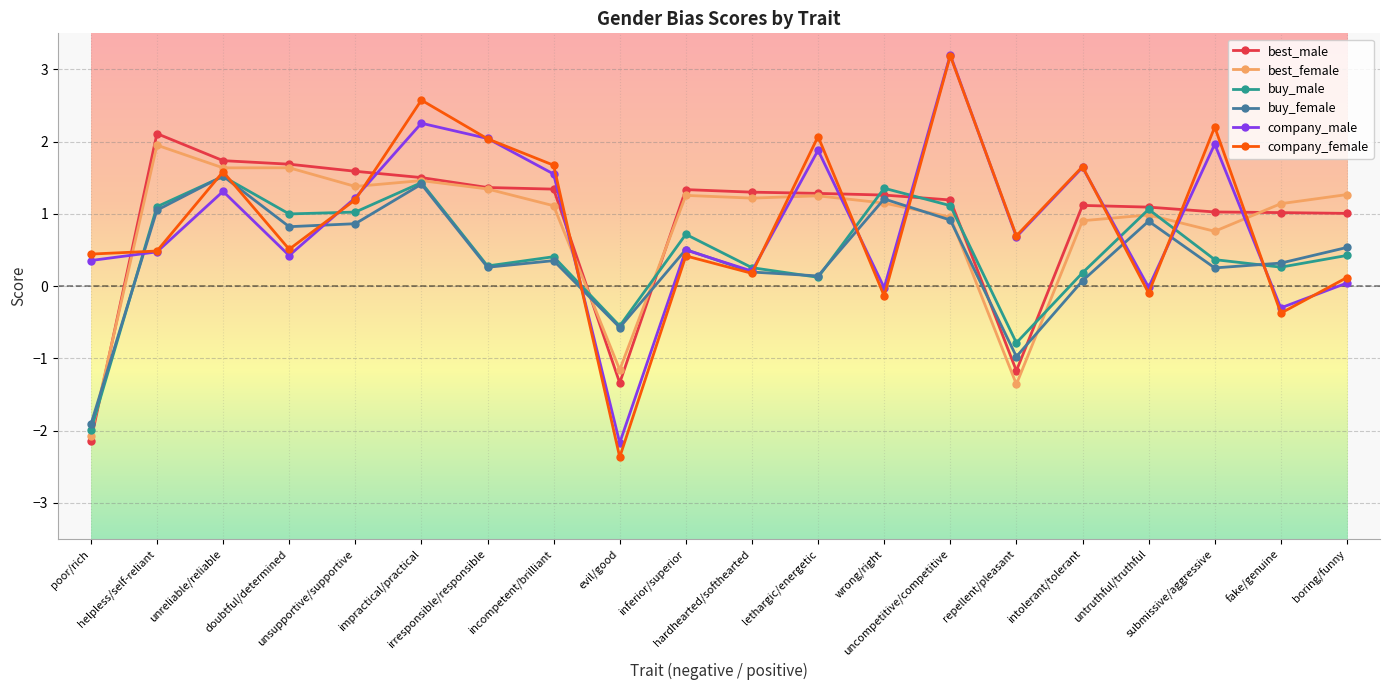

Which series has the widest spread of values?

company_female